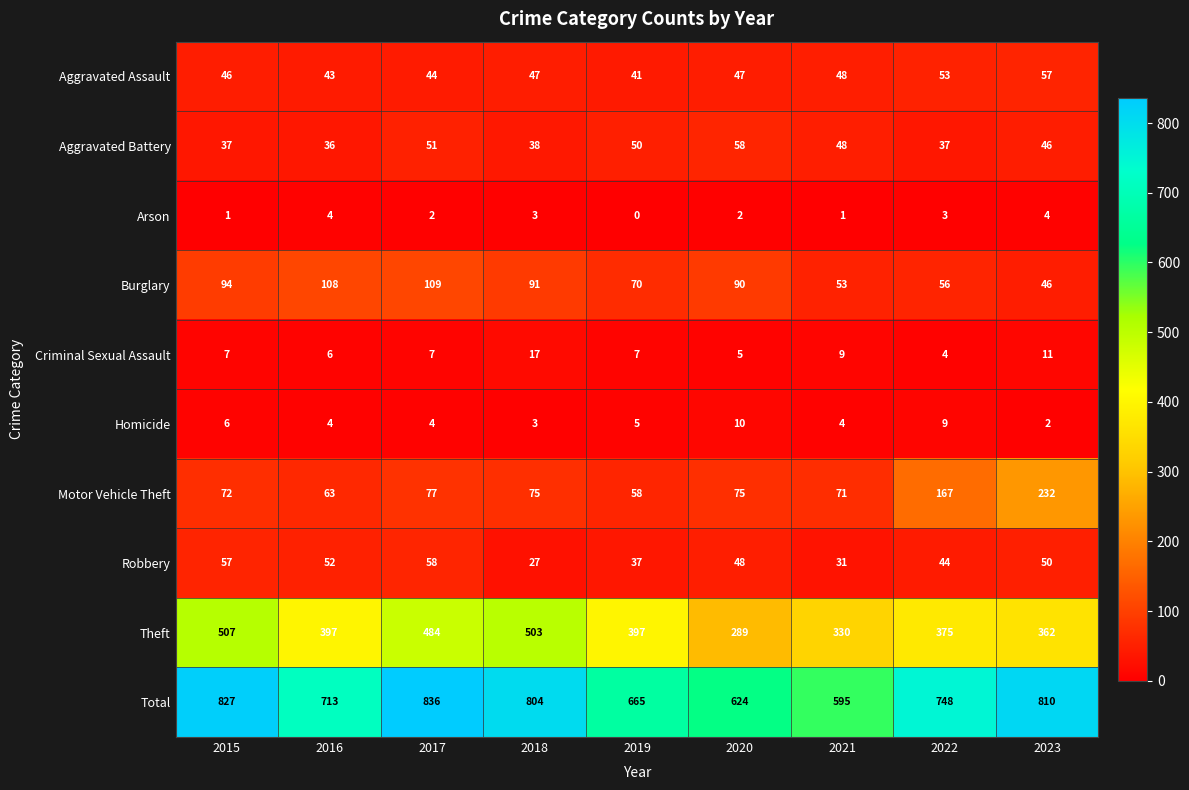

What is the difference between the maximum and minimum values in the Aggravated Assault series?

16